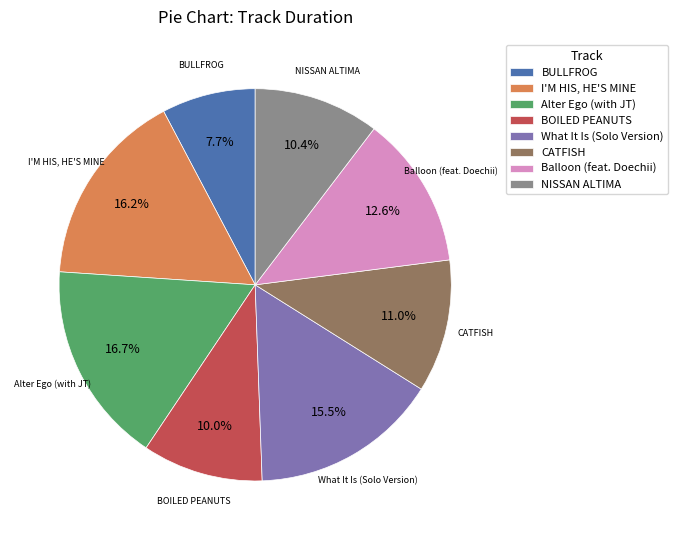

Which slice is the smallest?

BULLFROG